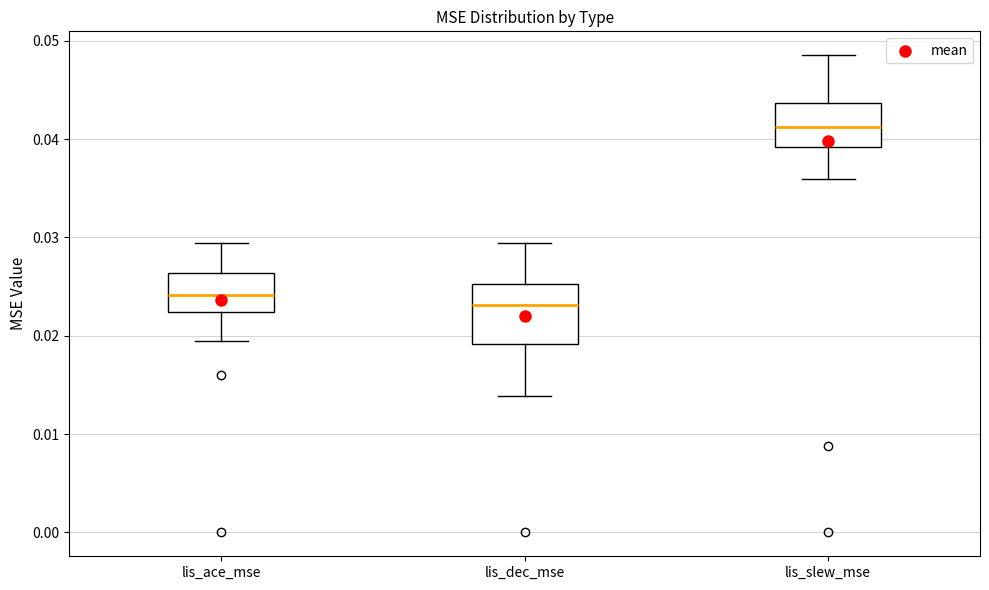

Which box's median line is the highest?

lis_slew_mse